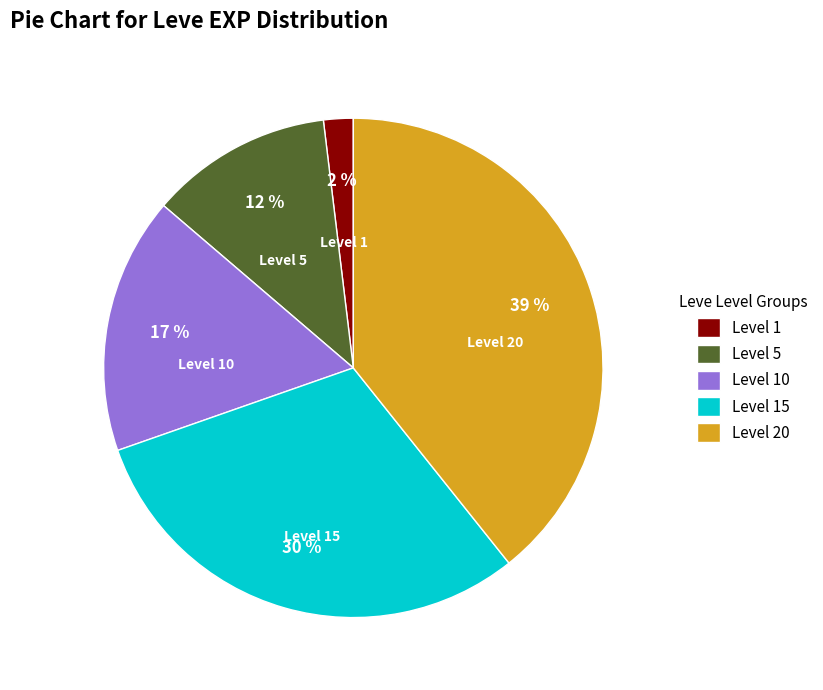

Is the sum of Level 1 and Level 10 greater than half?

No